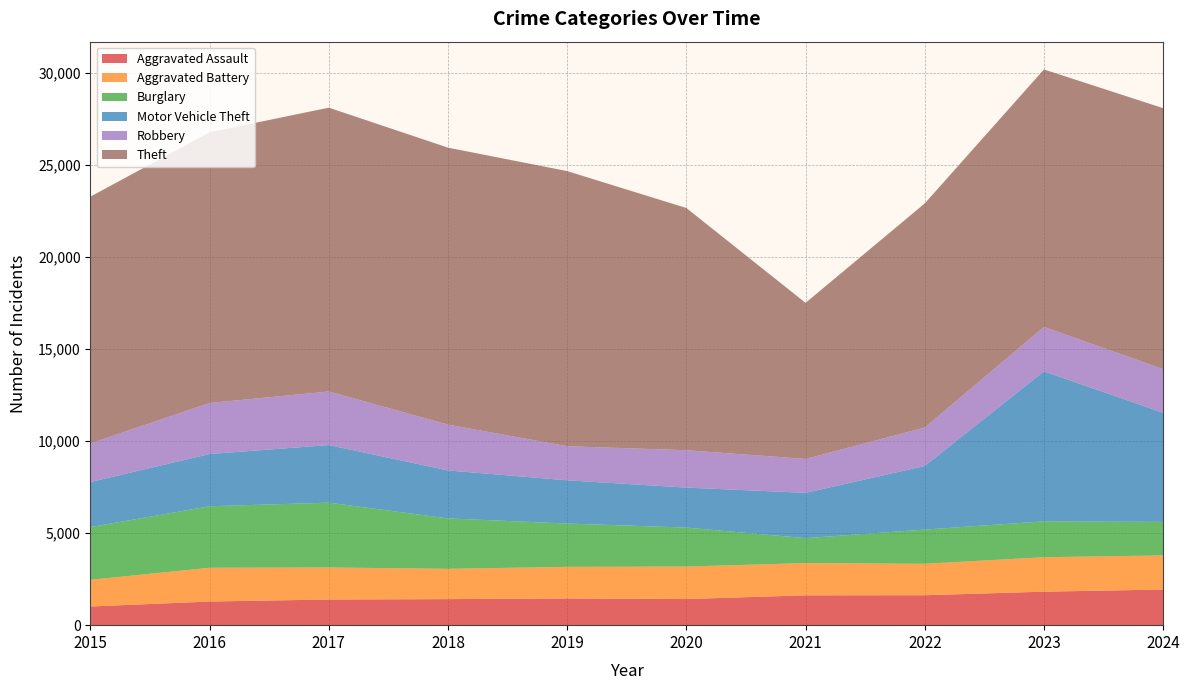

Reading left to right, transcribe all the data shown in this chart.

Aggravated Assault: 2015=1014	2016=1284	2017=1393	2018=1415	2019=1452	2020=1418	2021=1620	2022=1625	2023=1819	2024=1936
Aggravated Battery: 2015=1450	2016=1834	2017=1741	2018=1644	2019=1715	2020=1764	2021=1751	2022=1708	2023=1872	2024=1852
Burglary: 2015=2863	2016=3340	2017=3519	2018=2738	2019=2352	2020=2118	2021=1355	2022=1858	2023=1947	2024=1819
Motor Vehicle Theft: 2015=2448	2016=2836	2017=3128	2018=2606	2019=2348	2020=2172	2021=2460	2022=3455	2023=8147	2024=5928
Robbery: 2015=2097	2016=2772	2017=2910	2018=2488	2019=1851	2020=2029	2021=1841	2022=2086	2023=2412	2024=2371
Theft: 2015=13401	2016=14703	2017=15413	2018=15041	2019=14941	2020=13153	2021=8476	2022=12171	2023=13982	2024=14171